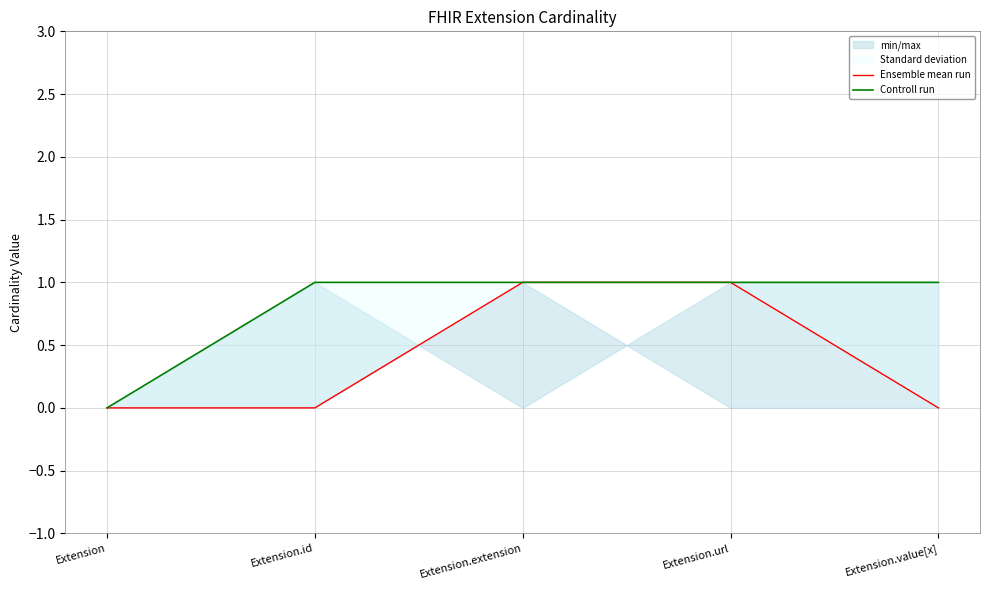

What are all the series names shown in the legend?

Ensemble mean run, Controll run